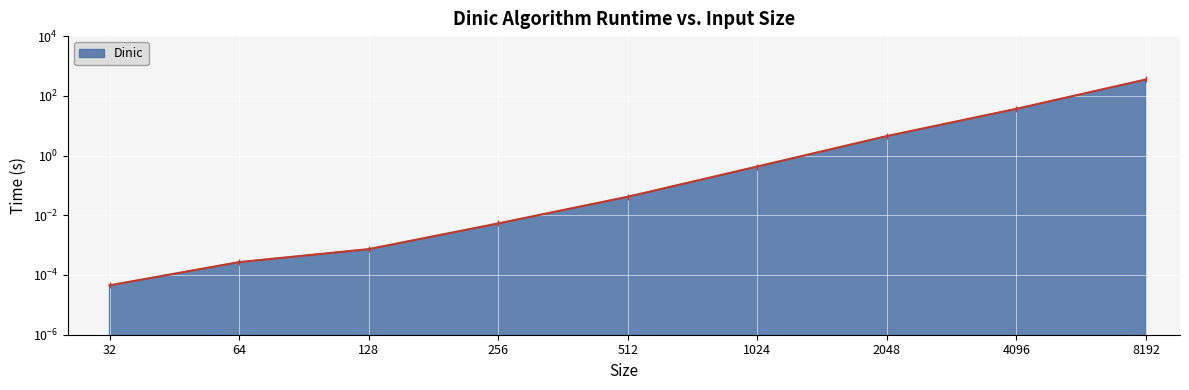

True or false: the data shows 0.0 at 256.

False